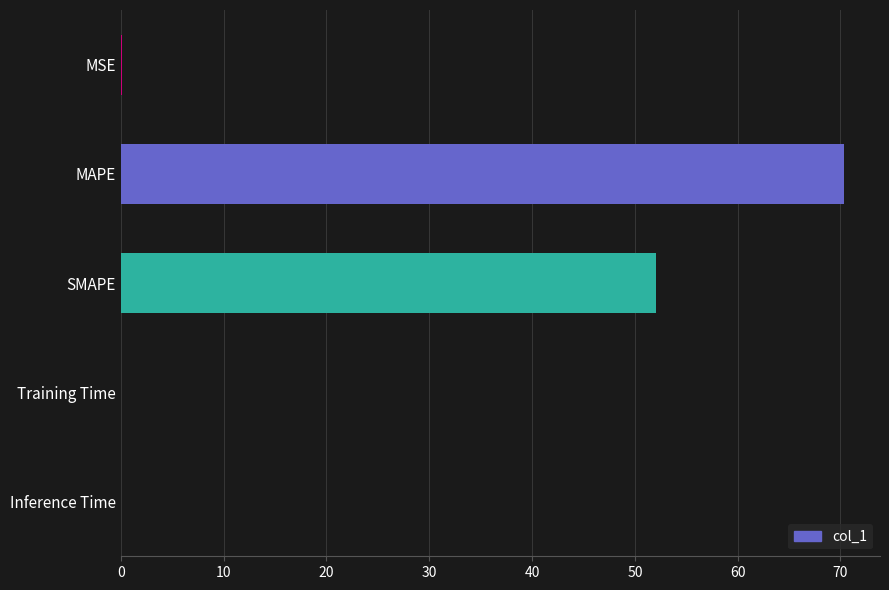

Where is the data nearest to the value 35?

SMAPE